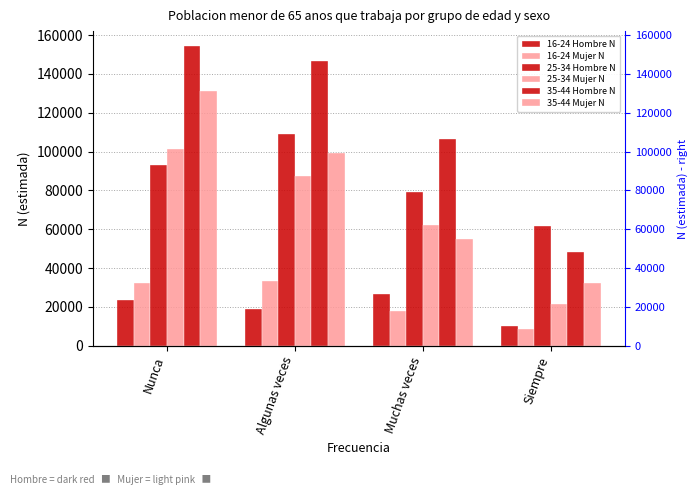

List the series in order of their peak value, lowest first.

16-24 Hombre N, 16-24 Mujer N, 25-34 Mujer N, 25-34 Hombre N, 35-44 Mujer N, 35-44 Hombre N